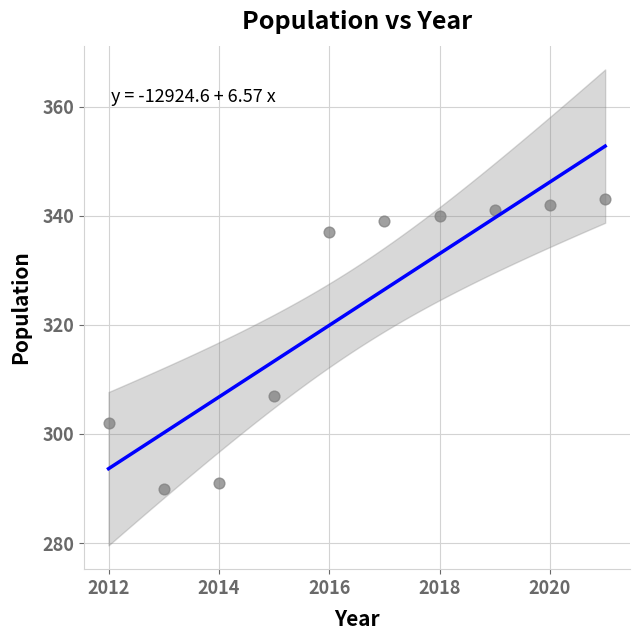

What Y value in the scatter plot is closest to 316?

307